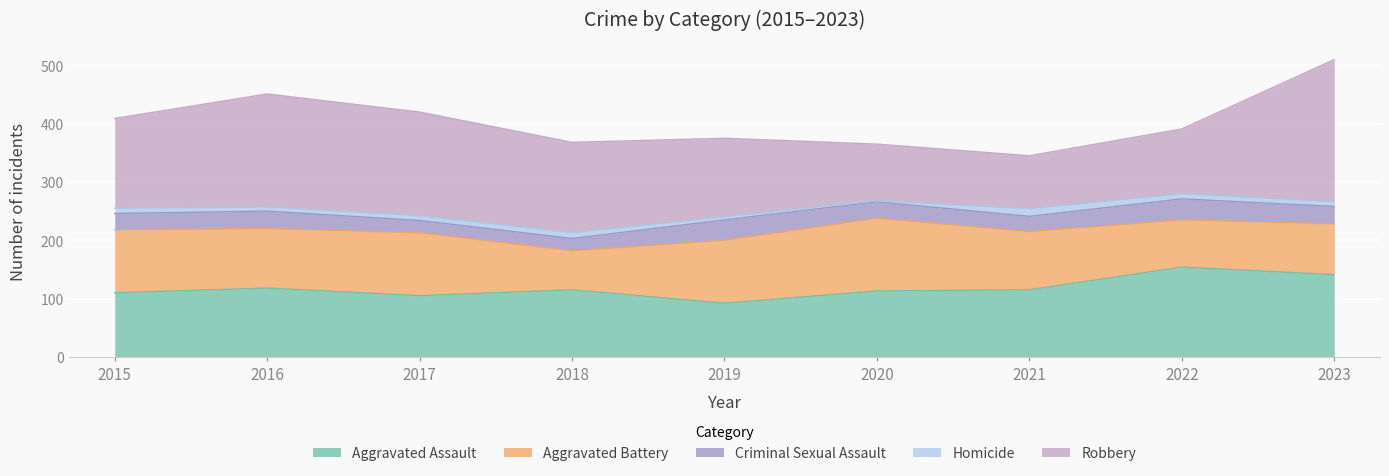

What is the maximum value for Aggravated Assault?

154